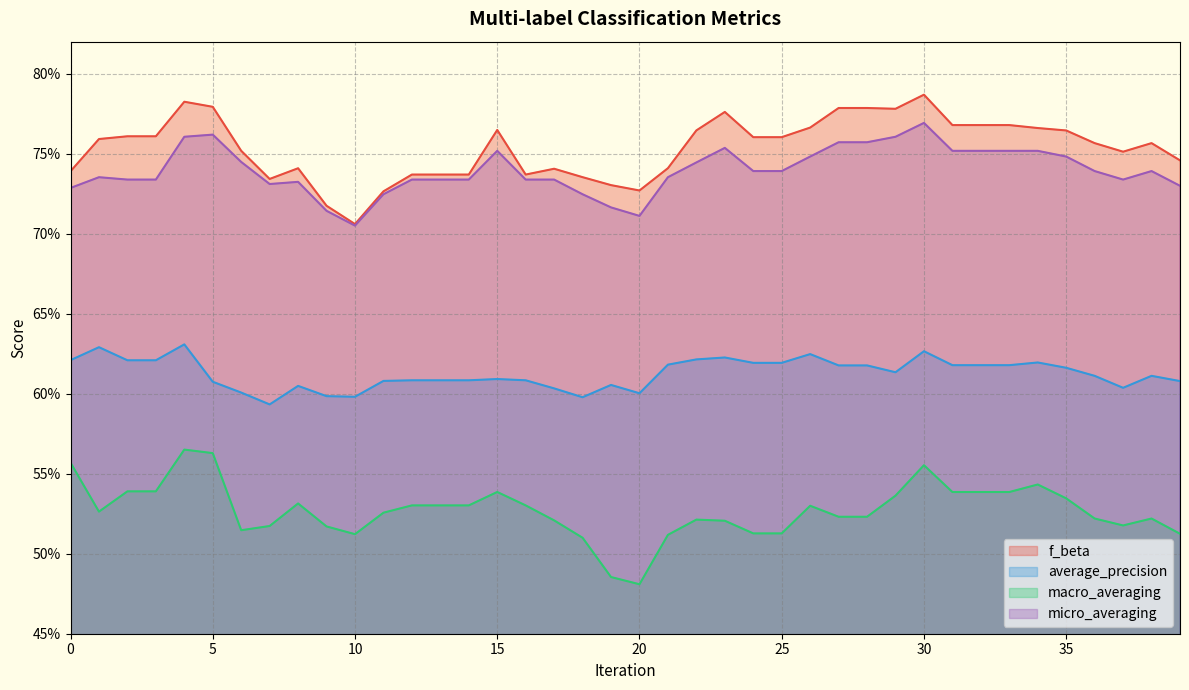

True or false: micro_averaging has more than 0 interior local peaks.

True